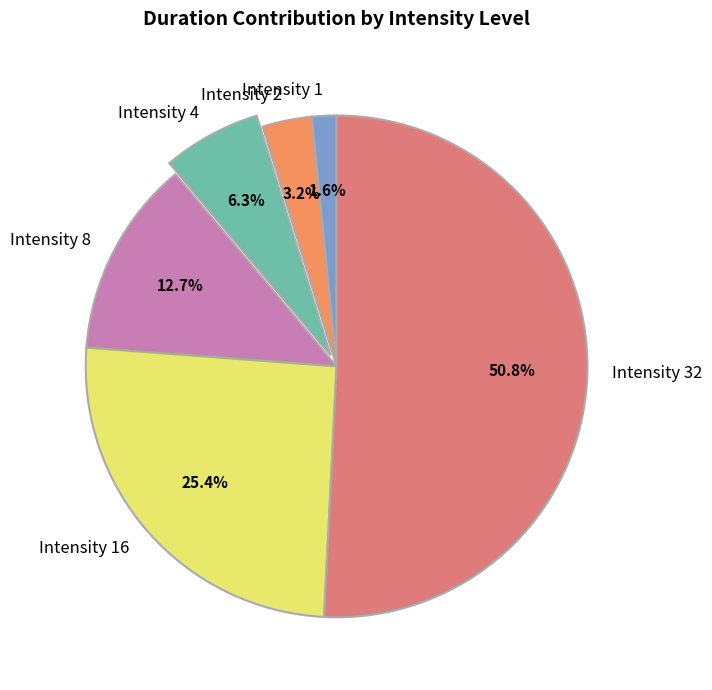

To the nearest percent, what is the combined percentage of Intensity 16 and Intensity 32?

76%